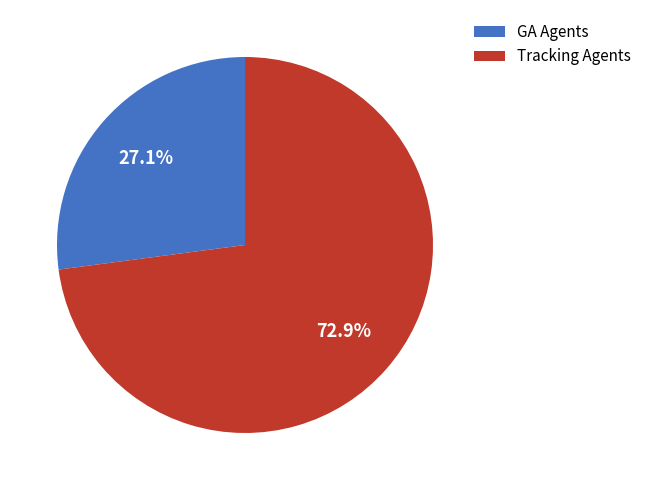

To the nearest percent, what is the average slice percentage?

50%